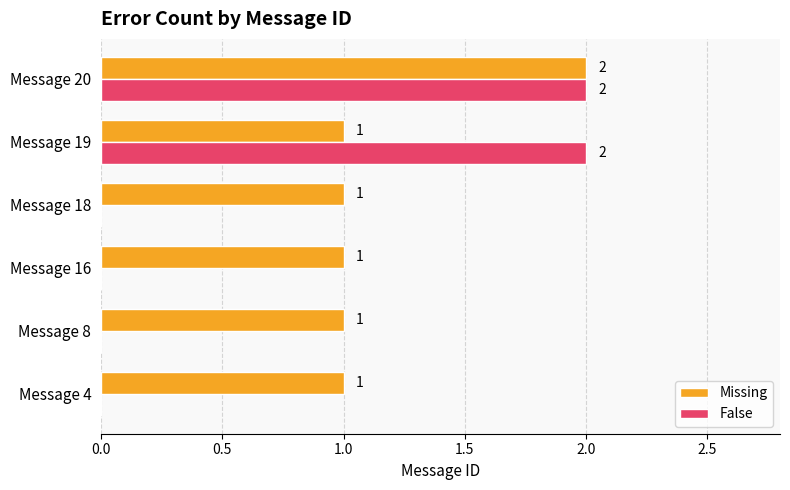

Between Message 18 and Message 20, which series saw the biggest shift?

False